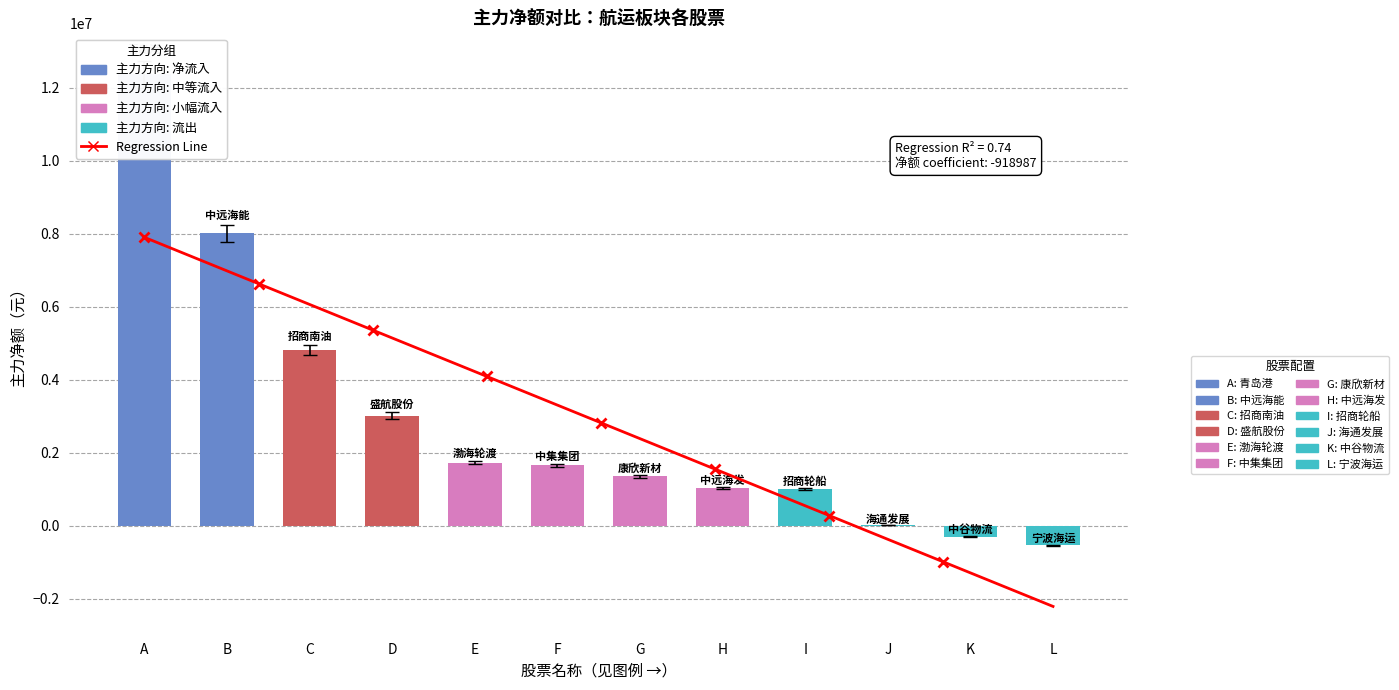

Where does the 主力净额 series first go above 1658910?

A